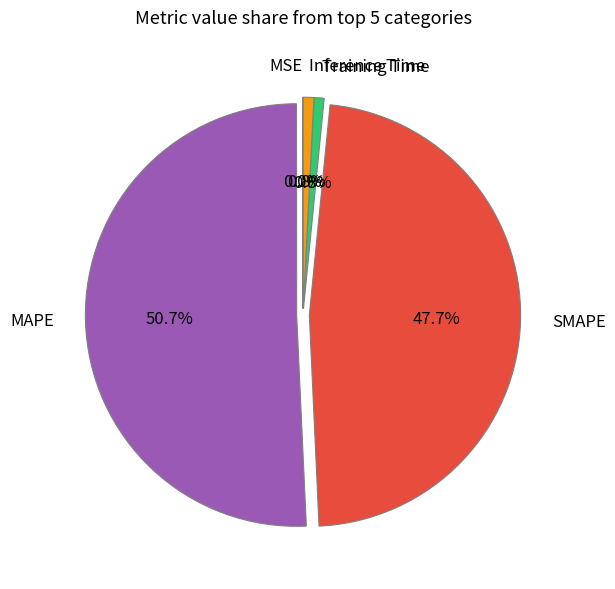

Which has a higher value, MAPE or SMAPE?

MAPE